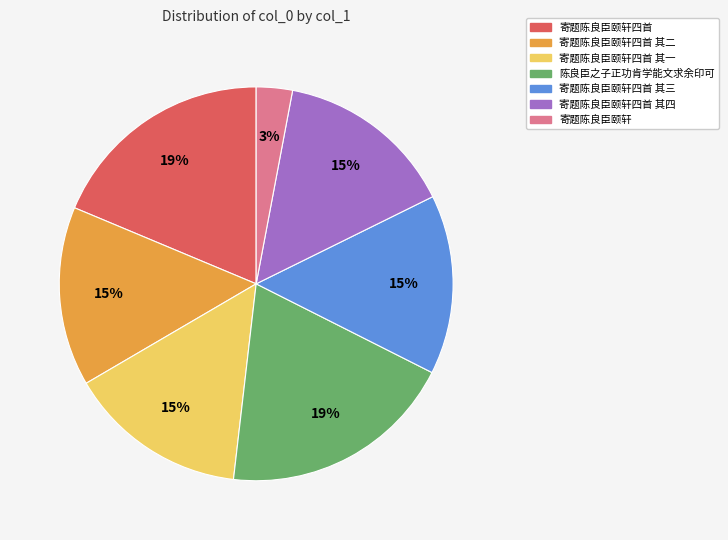

Is there any slice that represents more than half of the pie?

No